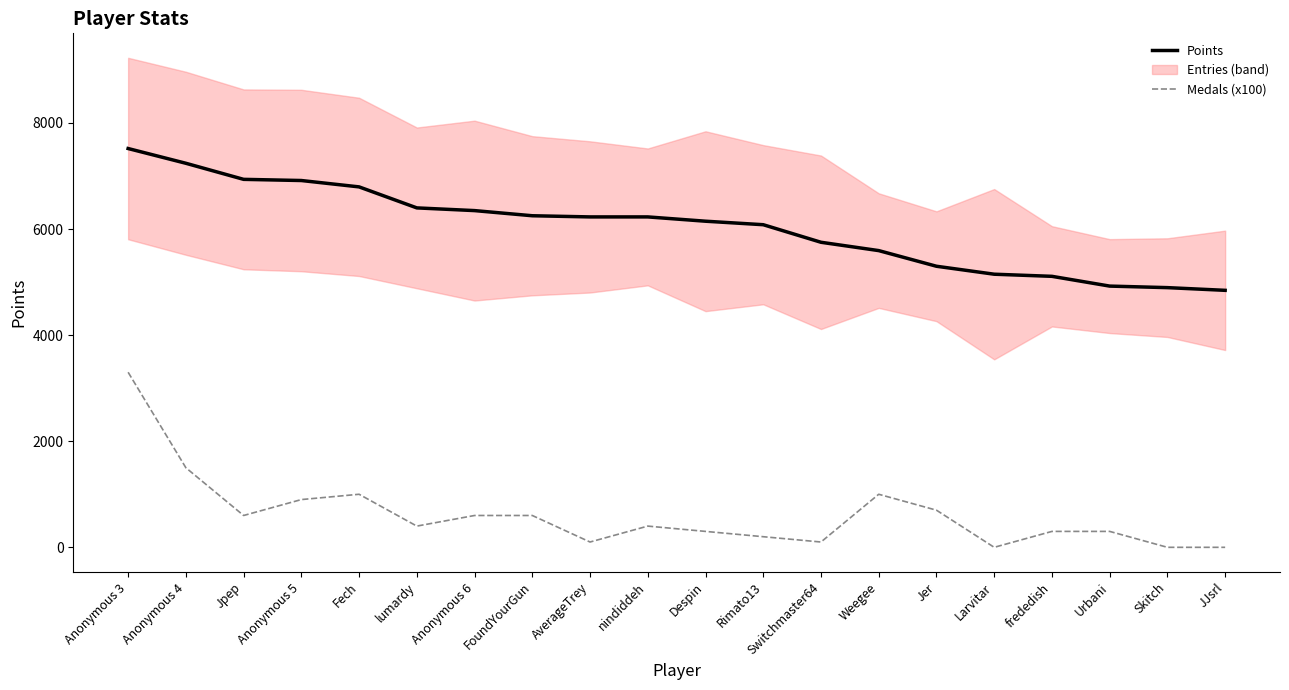

Is it true that Points equals 6250 at FoundYourGun?

True